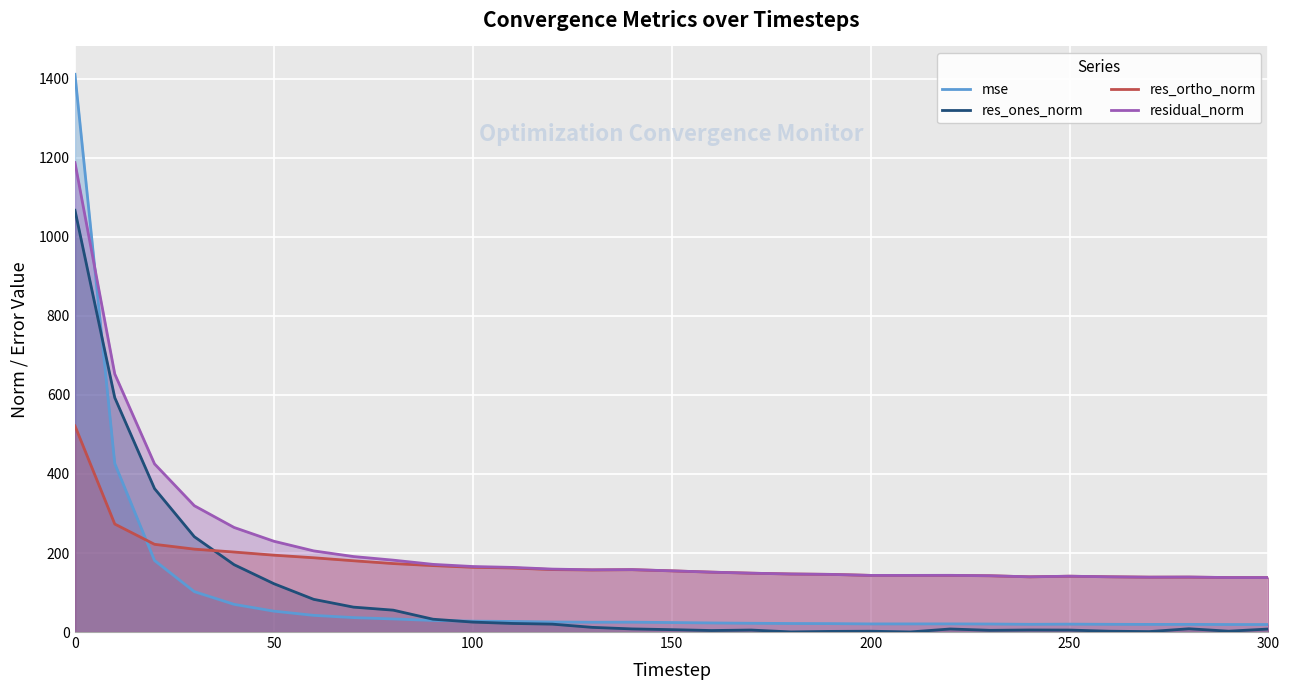

Does the chart display data point markers on the line(s)?

No